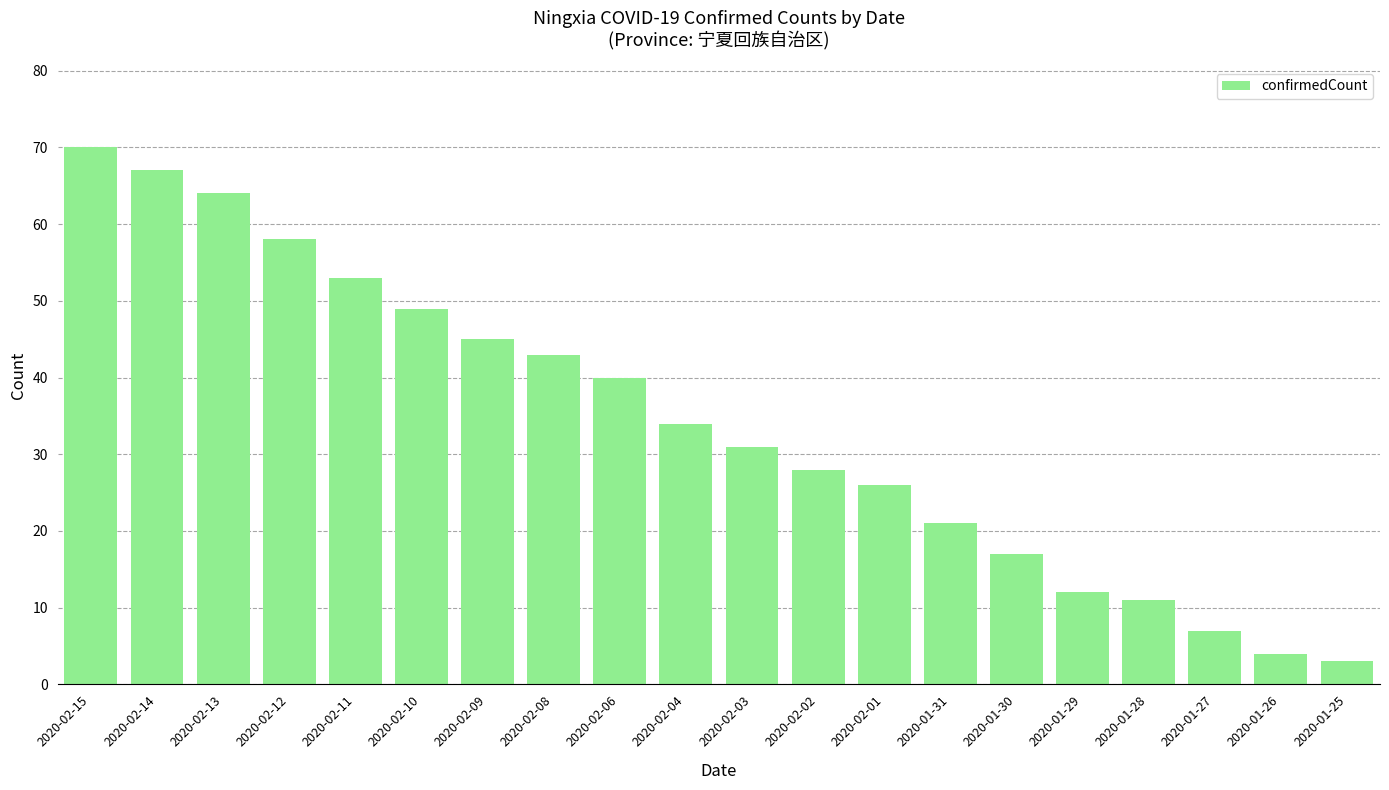

What is the label of the 15th bar from the right?

2020-02-10